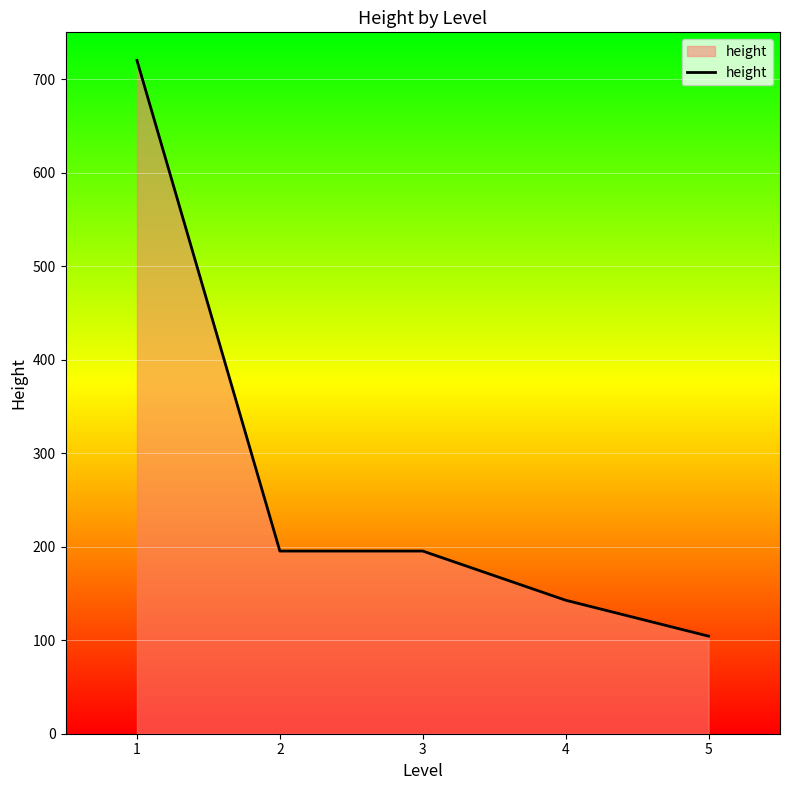

The value at 3 is 195.3. True or false?

True